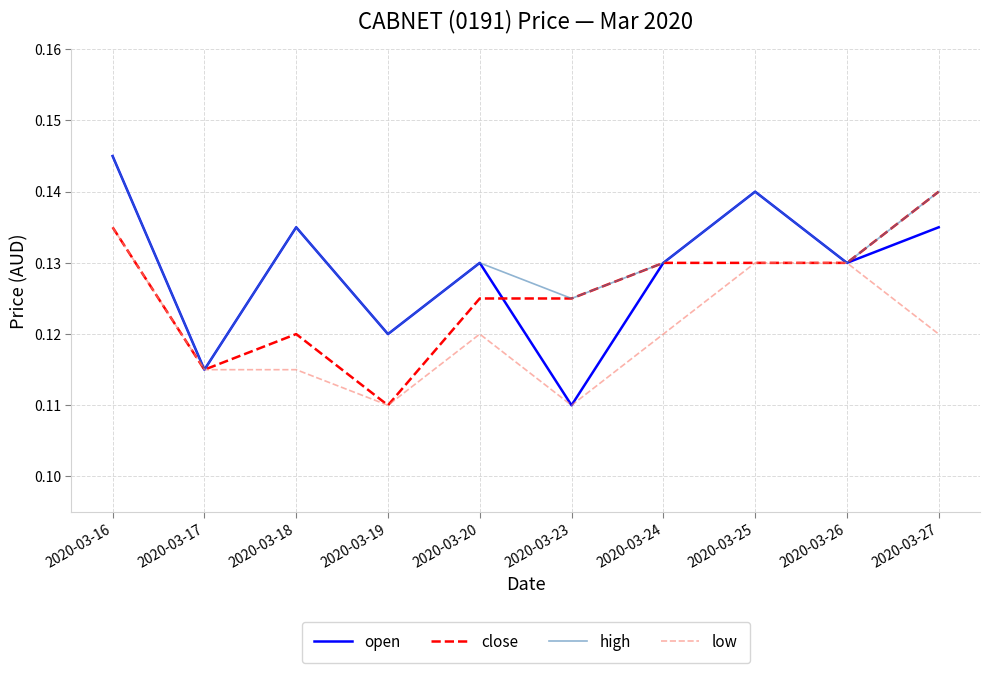

Which series has the largest total across all categories?

high